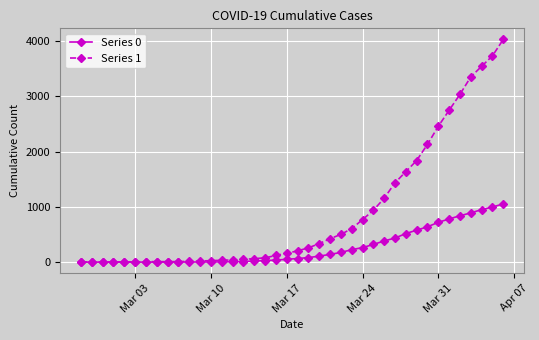

What is the greatest value displayed?

4028